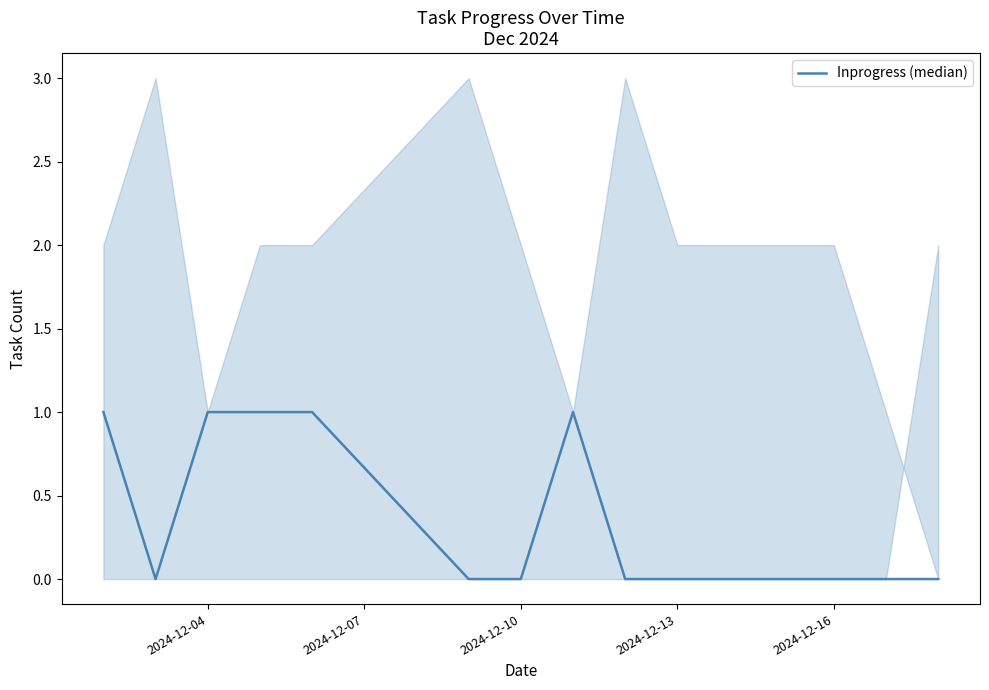

Reading left to right, extract all data points from this chart.

1	0	1	1	1	0	0	1	0	0	0	0	0